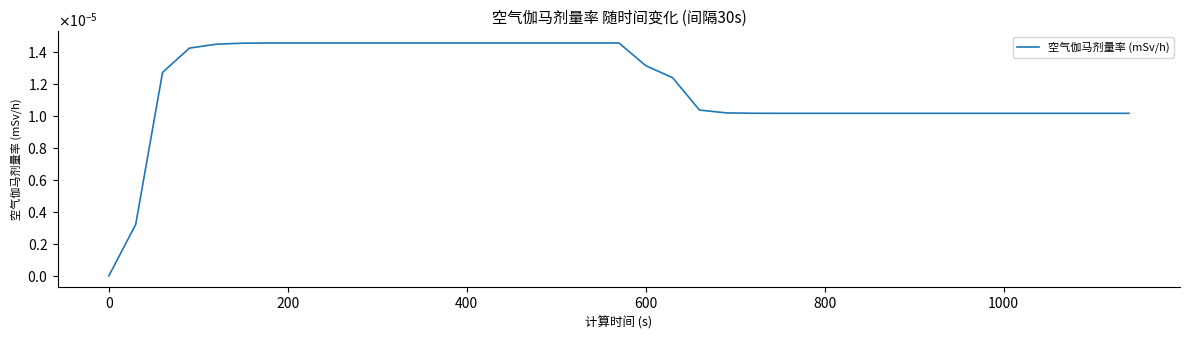

Does the chart have visible grid lines?

No